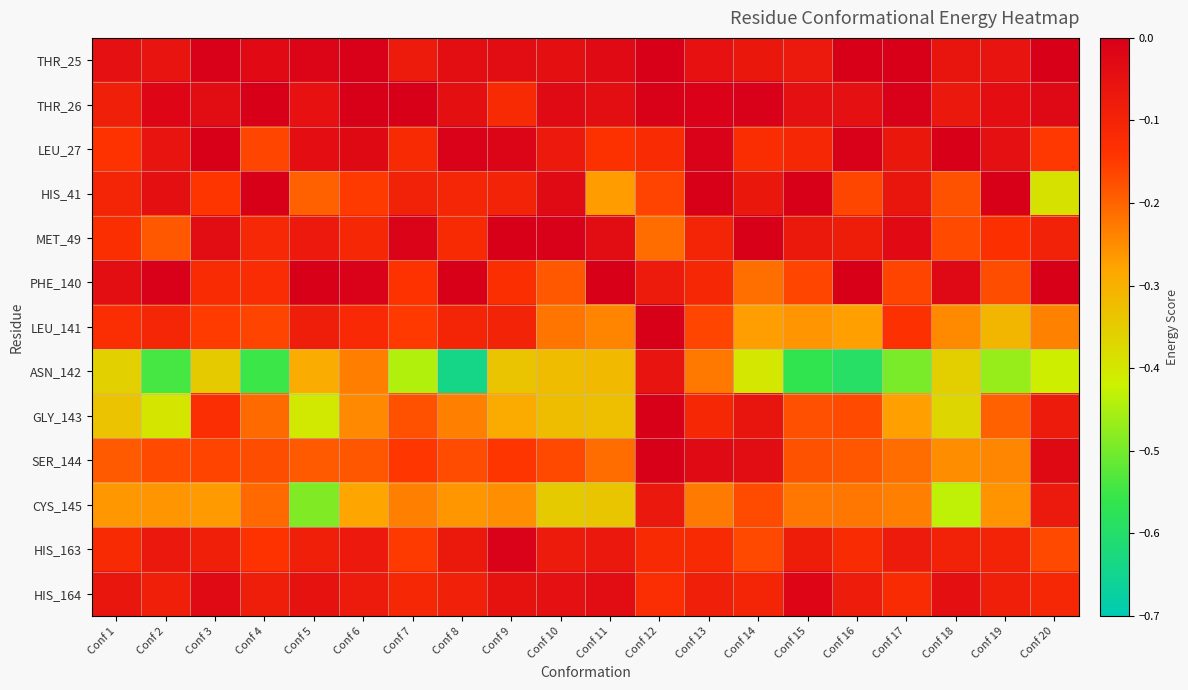

Which series has the widest spread of values?

ASN_142